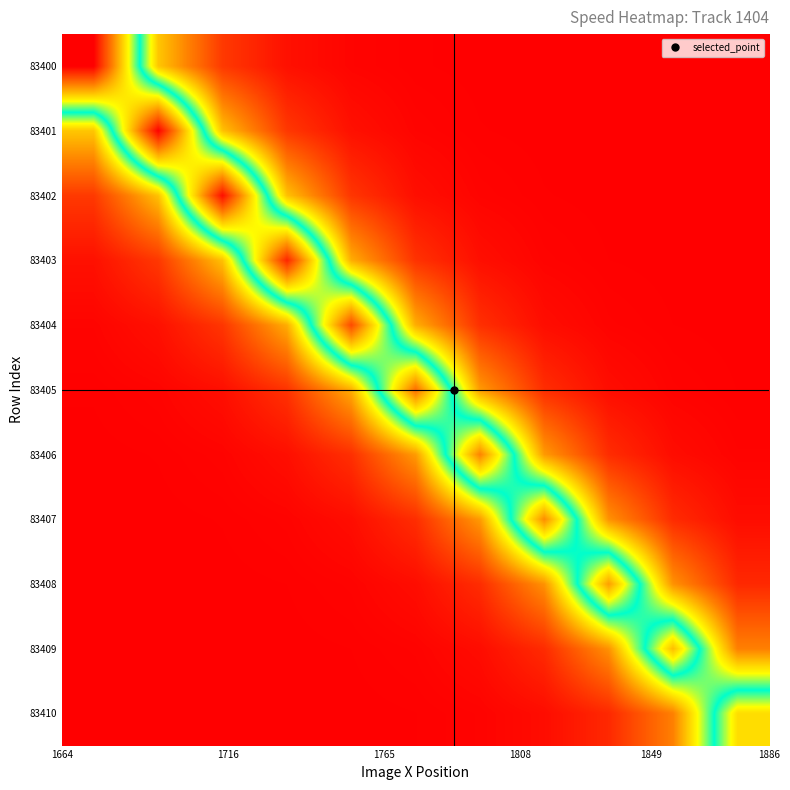

Rank the series by their maximum value, from highest to lowest.

83400, 83401, 83402, 83403, 83404, 83405, 83406, 83407, 83408, 83409, 83410